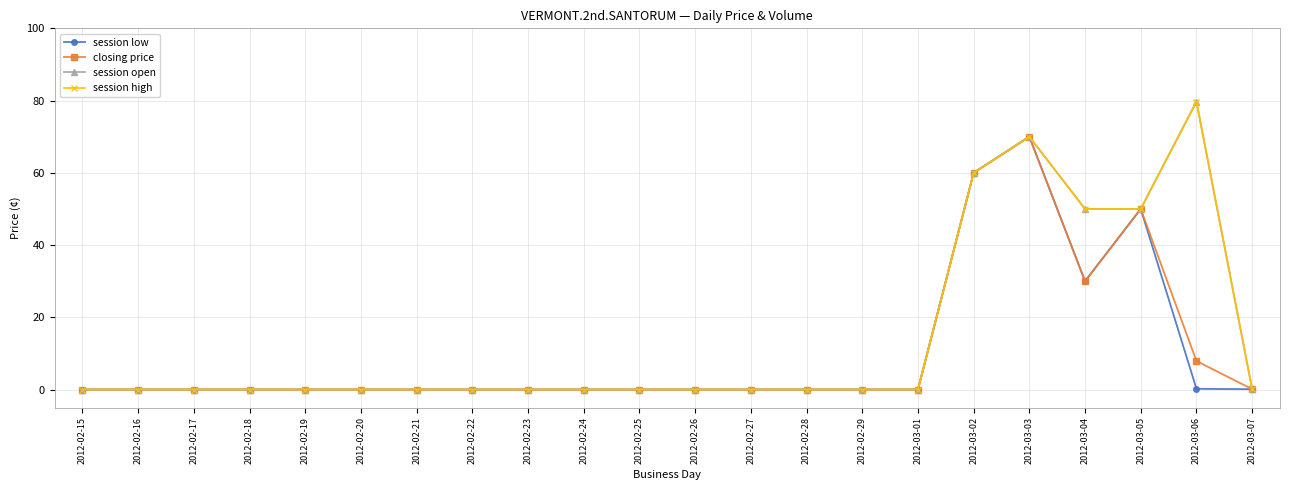

Reading left to right, extract all data points from this chart.

session low: 2012-02-15=0.0	2012-02-16=0.0	2012-02-17=0.0	2012-02-18=0.0	2012-02-19=0.0	2012-02-20=0.0	2012-02-21=0.0	2012-02-22=0.0	2012-02-23=0.0	2012-02-24=0.0	2012-02-25=0.0	2012-02-26=0.0	2012-02-27=0.0	2012-02-28=0.0	2012-02-29=0.0	2012-03-01=0.0	2012-03-02=60.0	2012-03-03=70.0	2012-03-04=30.0	2012-03-05=50.0	2012-03-06=0.2	2012-03-07=0.1
closing price: 2012-02-15=0.0	2012-02-16=0.0	2012-02-17=0.0	2012-02-18=0.0	2012-02-19=0.0	2012-02-20=0.0	2012-02-21=0.0	2012-02-22=0.0	2012-02-23=0.0	2012-02-24=0.0	2012-02-25=0.0	2012-02-26=0.0	2012-02-27=0.0	2012-02-28=0.0	2012-02-29=0.0	2012-03-01=0.0	2012-03-02=60.0	2012-03-03=70.0	2012-03-04=30.0	2012-03-05=50.0	2012-03-06=7.9	2012-03-07=0.1
session open: 2012-02-15=0.0	2012-02-16=0.0	2012-02-17=0.0	2012-02-18=0.0	2012-02-19=0.0	2012-02-20=0.0	2012-02-21=0.0	2012-02-22=0.0	2012-02-23=0.0	2012-02-24=0.0	2012-02-25=0.0	2012-02-26=0.0	2012-02-27=0.0	2012-02-28=0.0	2012-02-29=0.0	2012-03-01=0.0	2012-03-02=60.0	2012-03-03=70.0	2012-03-04=50.0	2012-03-05=50.0	2012-03-06=79.7	2012-03-07=0.1
session high: 2012-02-15=0.0	2012-02-16=0.0	2012-02-17=0.0	2012-02-18=0.0	2012-02-19=0.0	2012-02-20=0.0	2012-02-21=0.0	2012-02-22=0.0	2012-02-23=0.0	2012-02-24=0.0	2012-02-25=0.0	2012-02-26=0.0	2012-02-27=0.0	2012-02-28=0.0	2012-02-29=0.0	2012-03-01=0.0	2012-03-02=60.0	2012-03-03=70.0	2012-03-04=50.0	2012-03-05=50.0	2012-03-06=79.7	2012-03-07=0.1